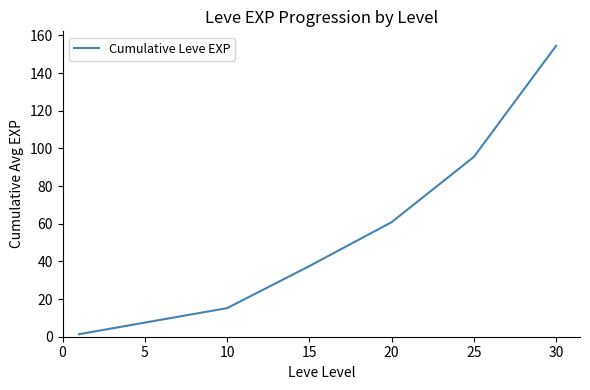

What is the greatest value displayed?

154.5